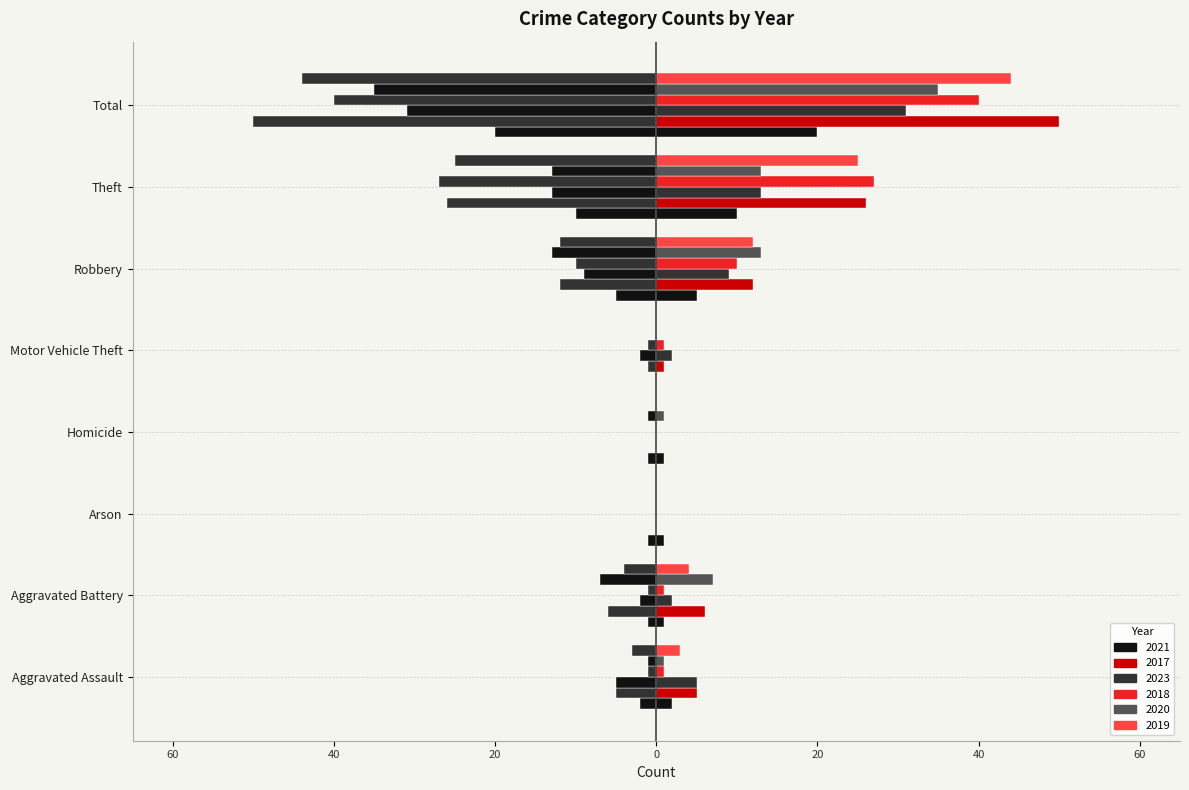

What is the label of the 4th bar from the left?

Homicide